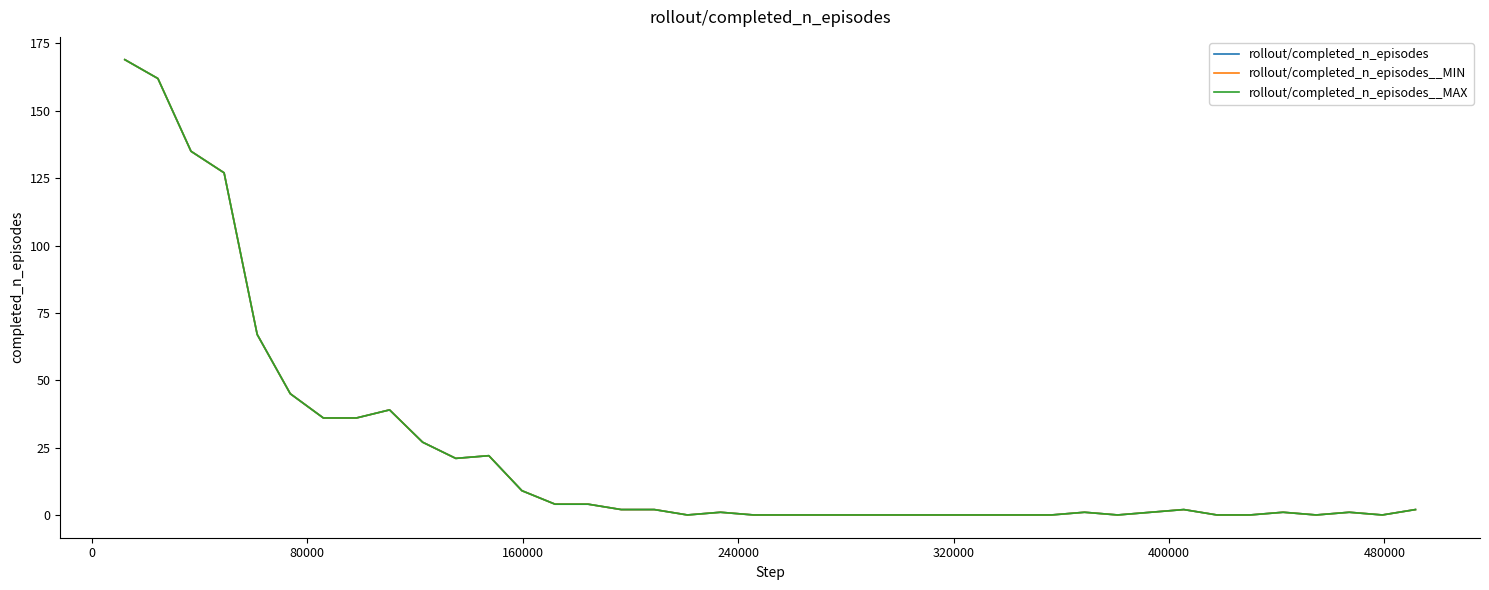

What is the maximum value for rollout/completed_n_episodes?

169